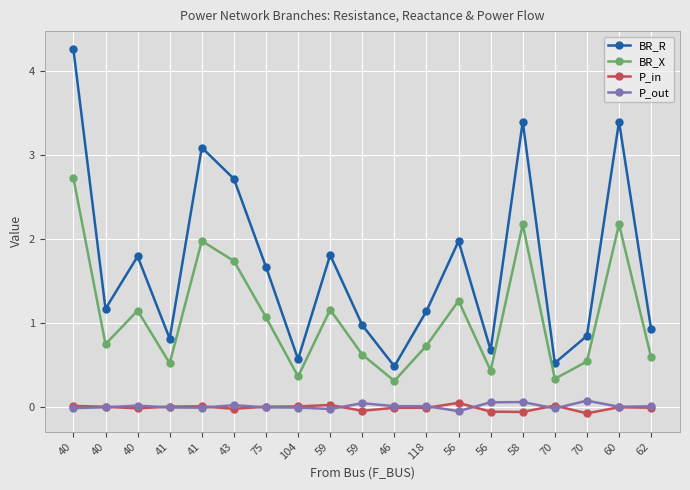

Is this an area chart (filled region under the line)?

No